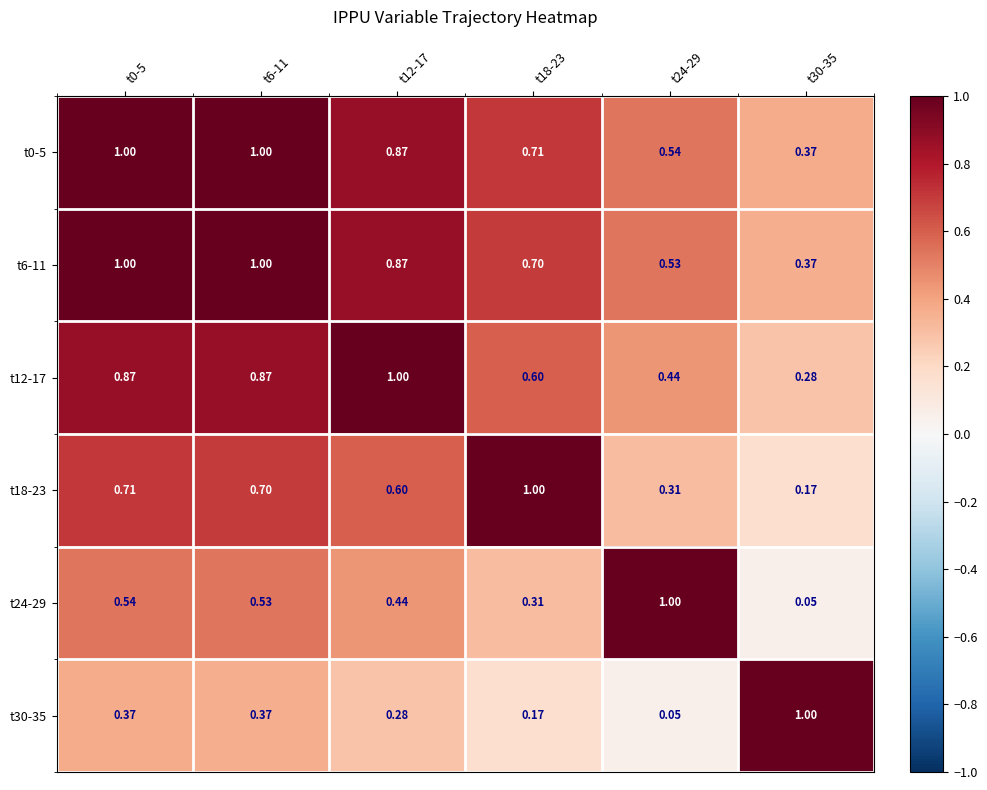

Is the value of t0-5 at t6-11 greater than the value of t30-35 at t24-29?

Yes